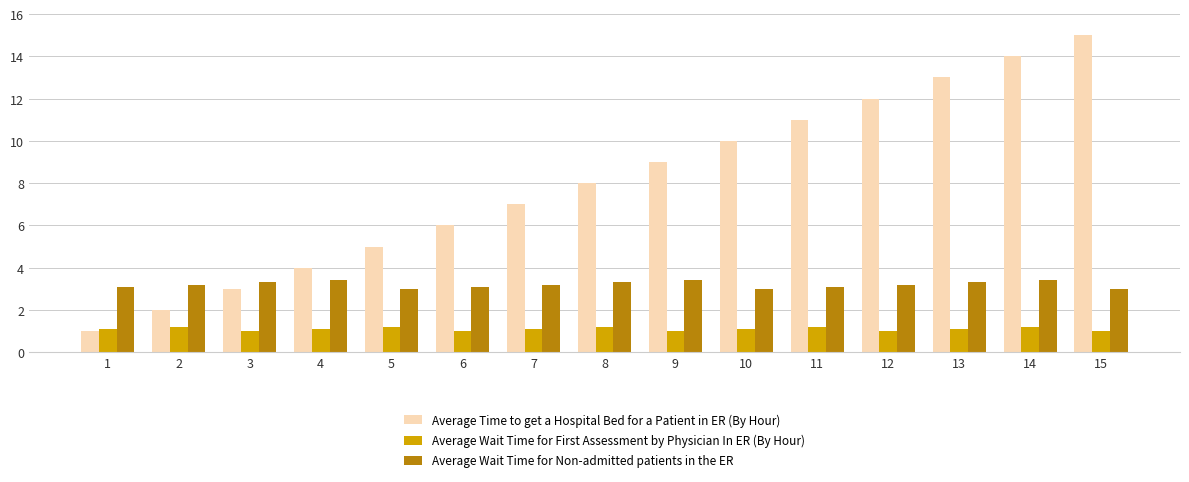

At 13, list the series in order from largest to smallest.

Average Time to get a Hospital Bed for a Patient in ER (By Hour), Average Wait Time for Non-admitted patients in the ER, Average Wait Time for First Assessment by Physician In ER (By Hour)